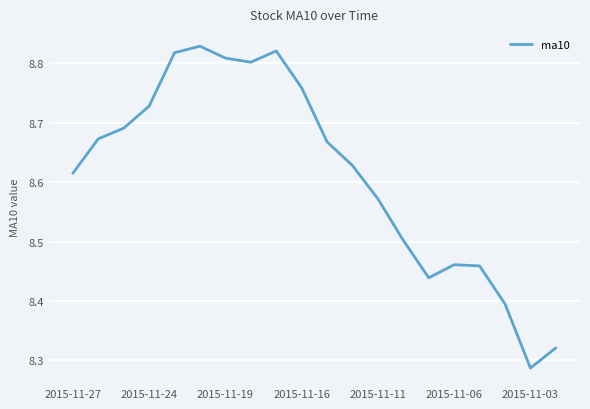

What is the difference between the maximum and minimum values?

0.5